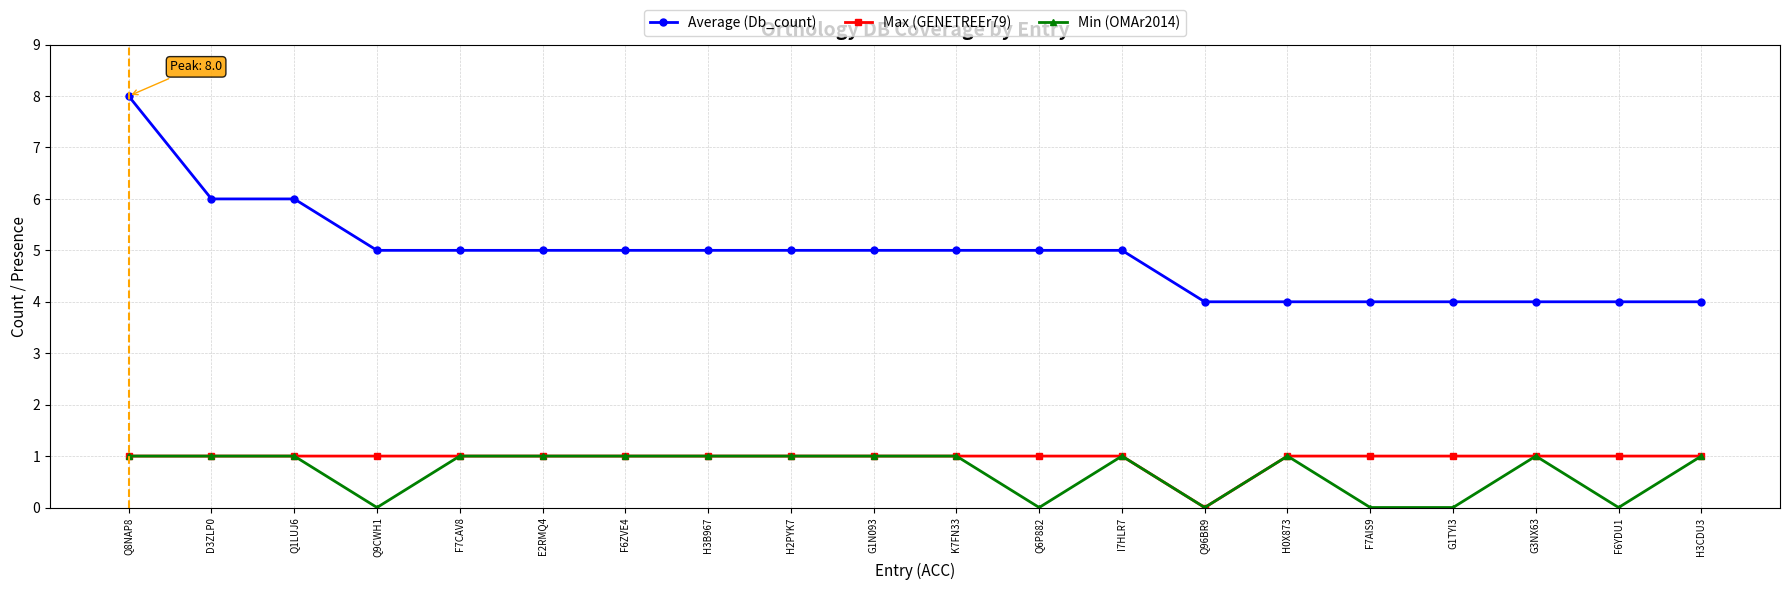

At which label does Max (GENETREEr79) reach its minimum?

Q96BR9